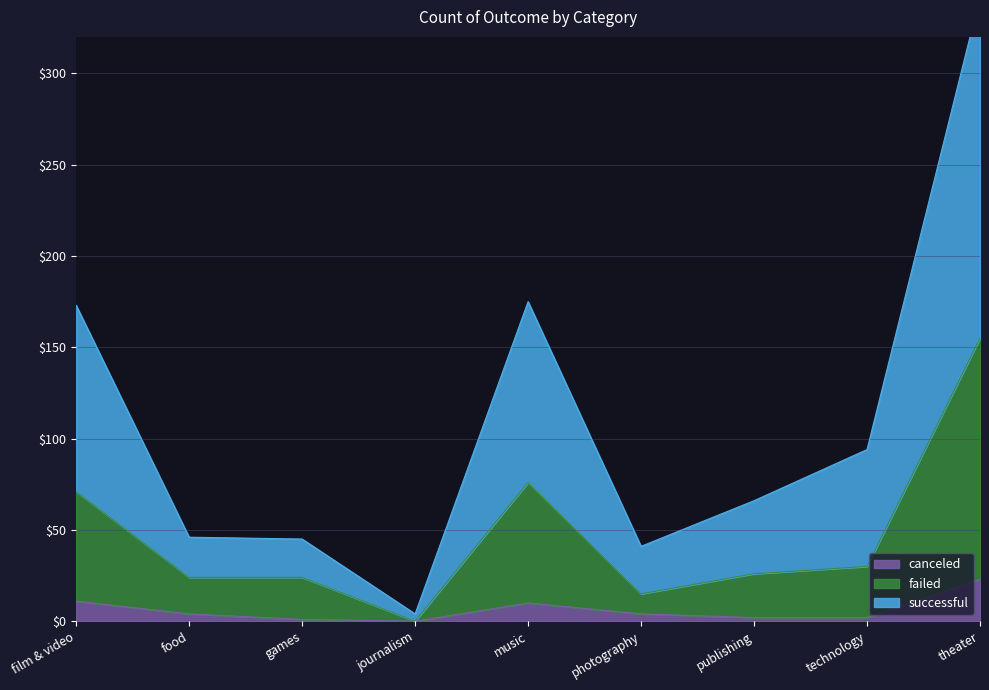

True or false: canceled and failed cross at least once.

False